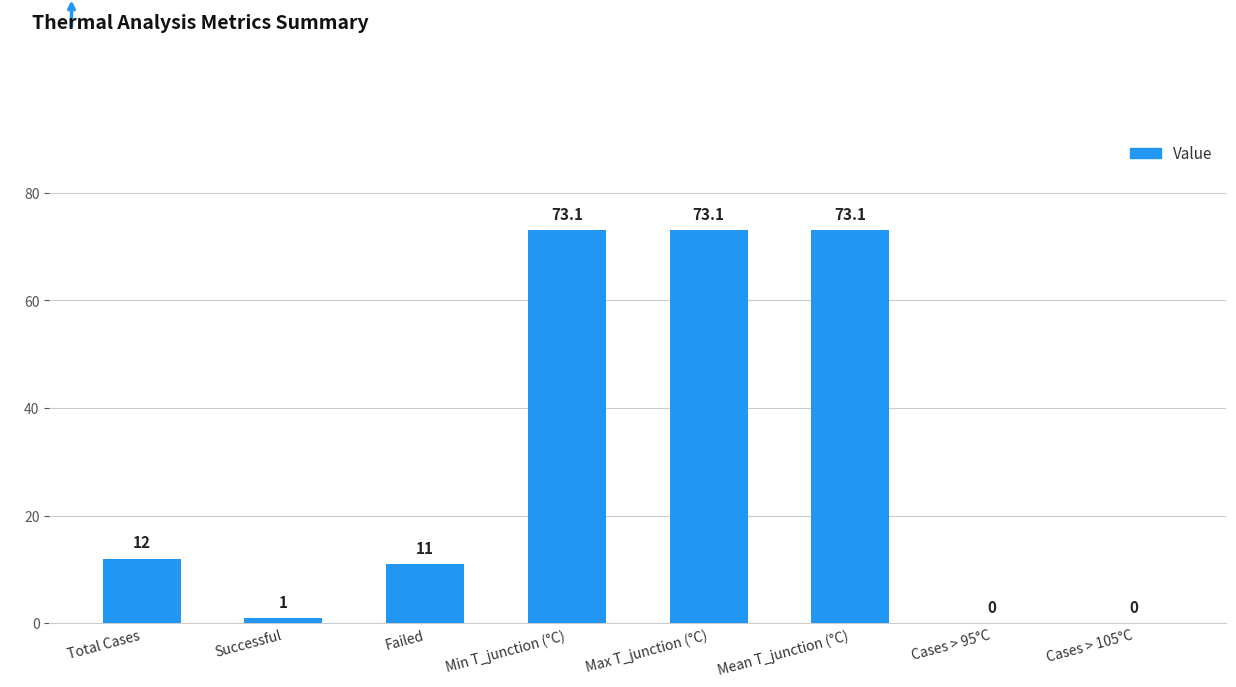

The chart shows a value of 0.0 at Cases > 95°C. True or false?

True